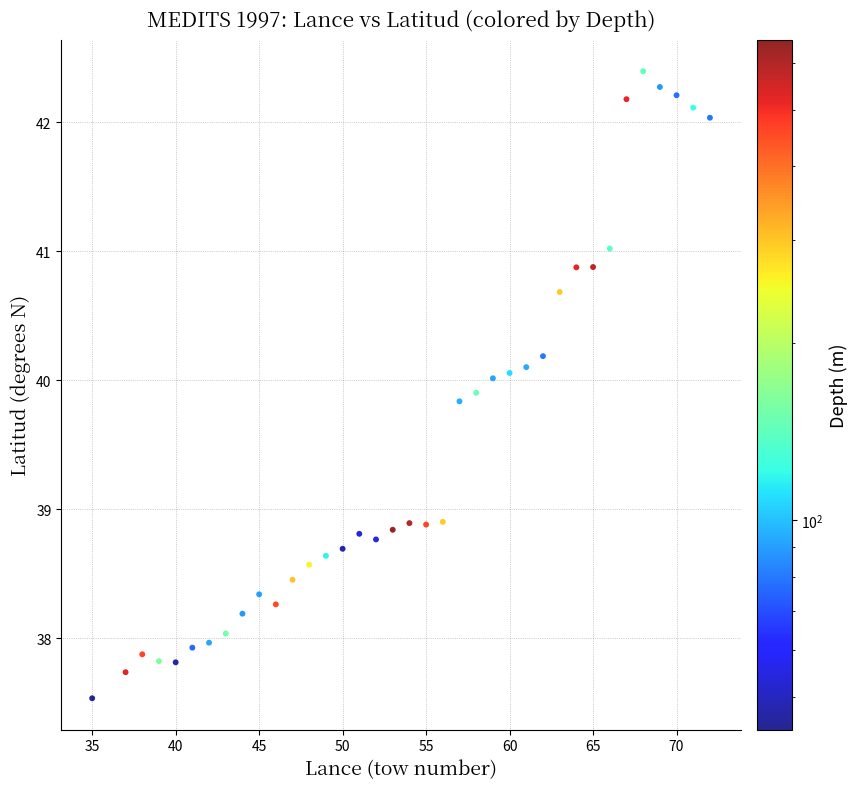

What is the range of X values (max minus min)?

37.0